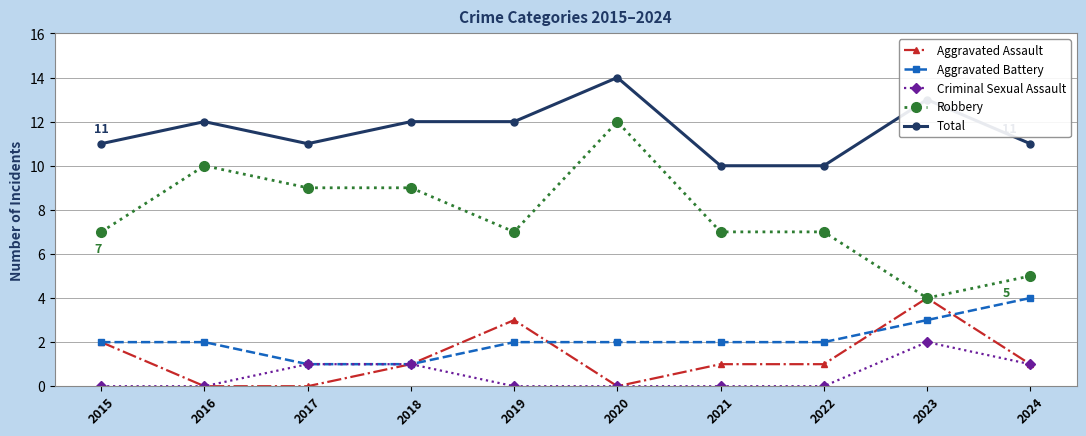

Where is the first local maximum for Aggravated Assault?

2019